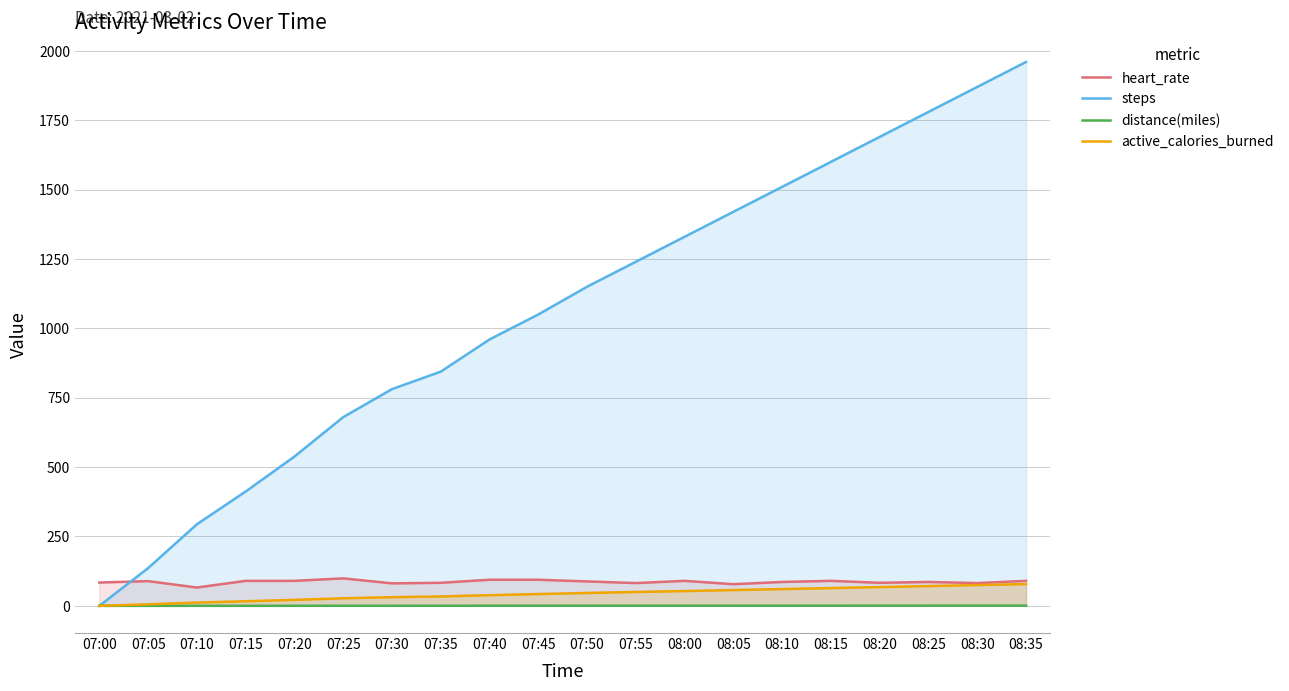

List the labels in order of active_calories_burned value, smallest first.

07:00, 07:05, 07:10, 07:15, 07:20, 07:25, 07:30, 07:35, 07:40, 07:45, 07:50, 07:55, 08:00, 08:05, 08:10, 08:15, 08:20, 08:25, 08:30, 08:35